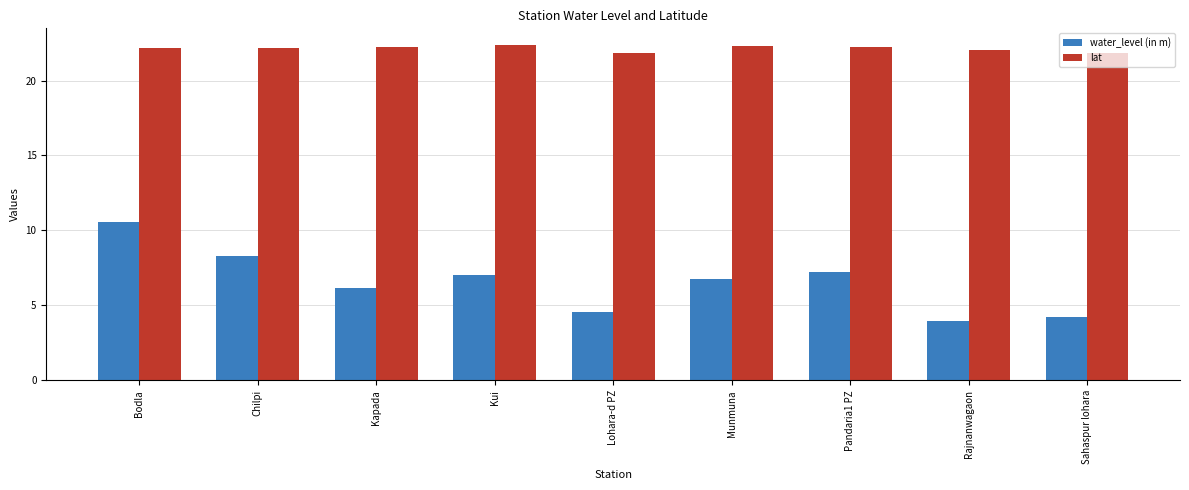

What is the lowest value of the water_level (in m) series?

3.9